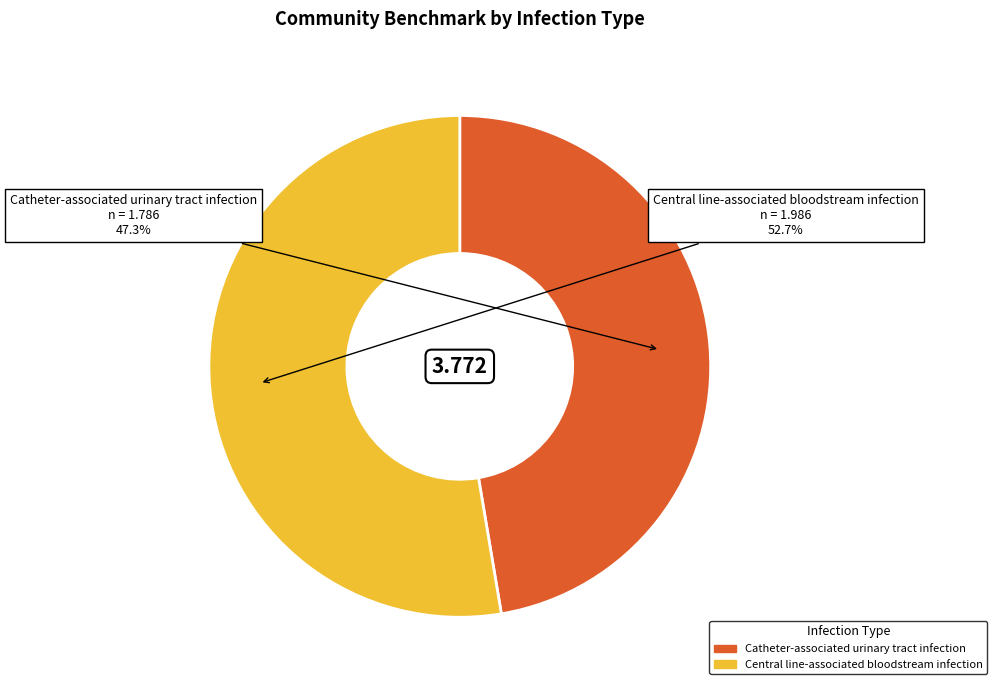

To the nearest percent, what percentage of the pie is Central line-associated bloodstream infection?

53%